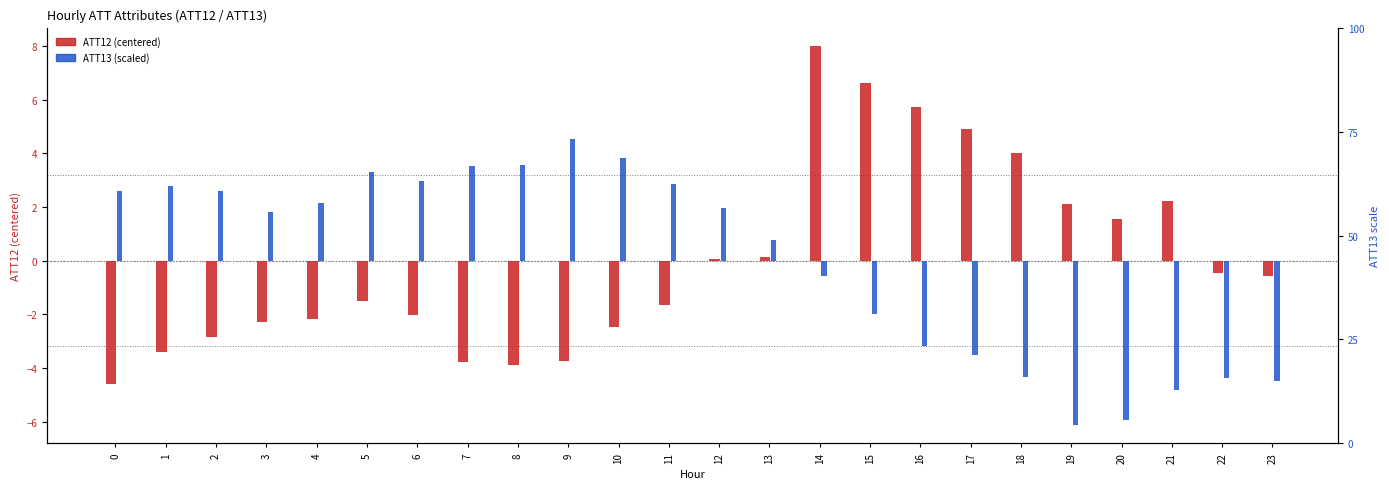

Which has a higher value, 19 or 17?

17